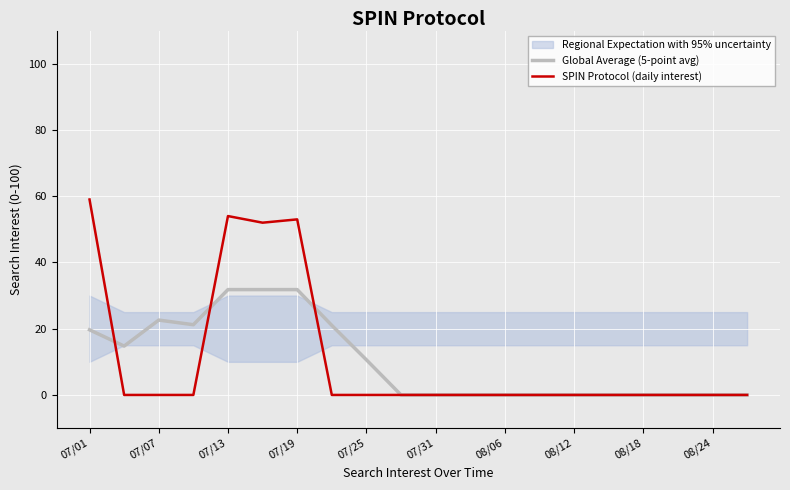

How many data points in Global Average (5-point avg) are above 0?

9